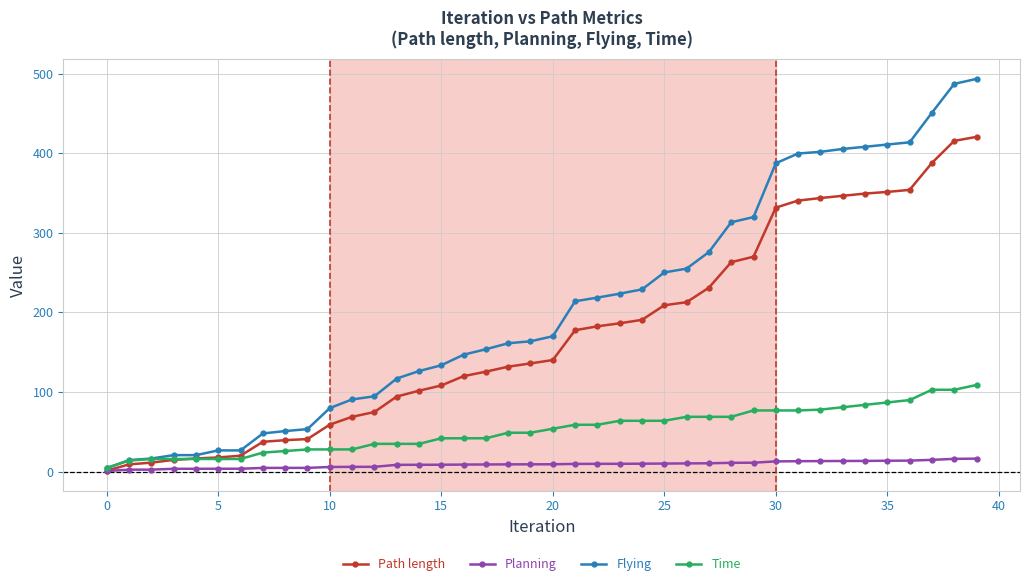

List the series in order of their overall mean, highest first.

Flying, Path length, Time, Planning